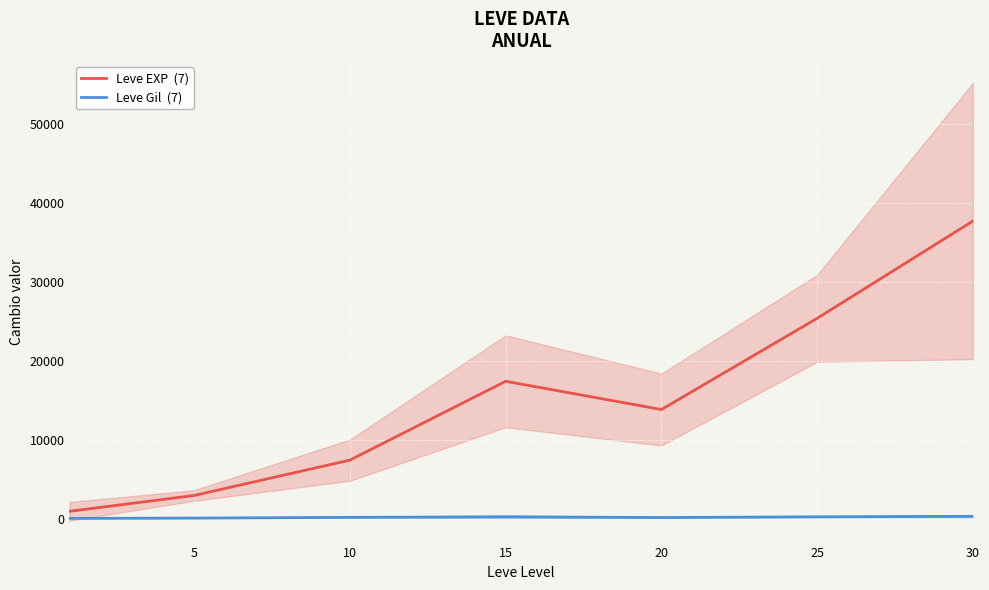

Is this an area chart (filled region under the line)?

No